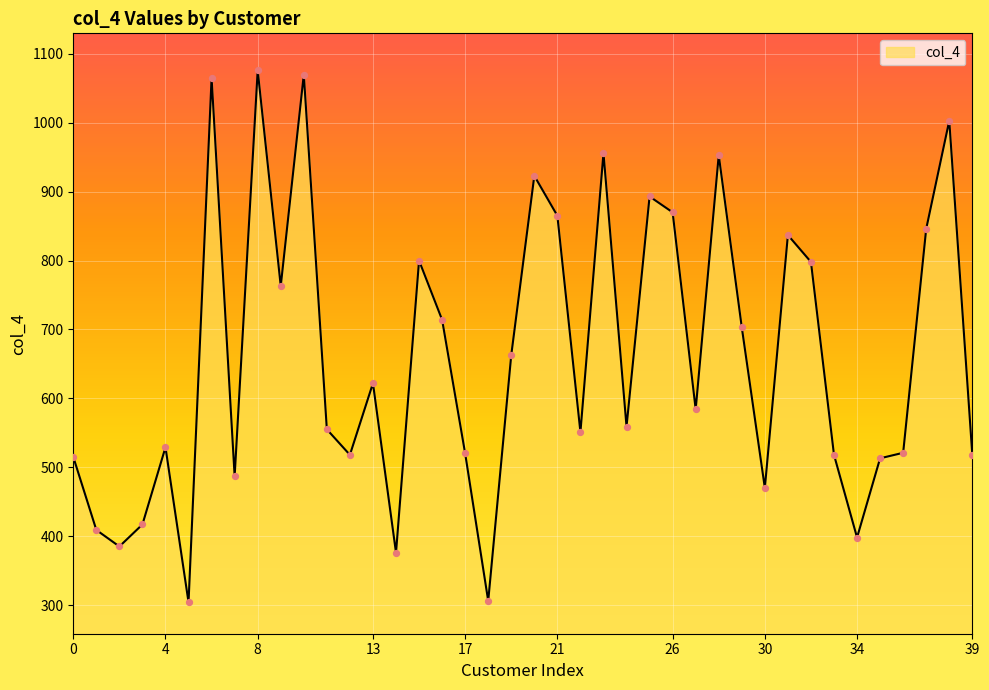

What is the smallest value displayed?

304